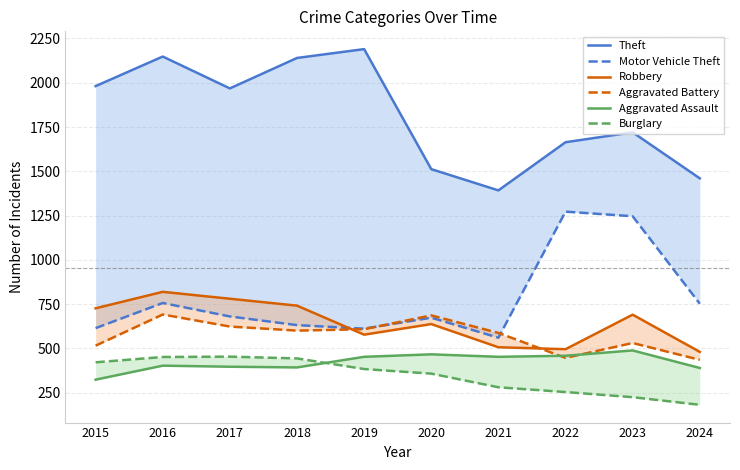

In Robbery, how many points are higher than both neighbors (excluding endpoints)?

3